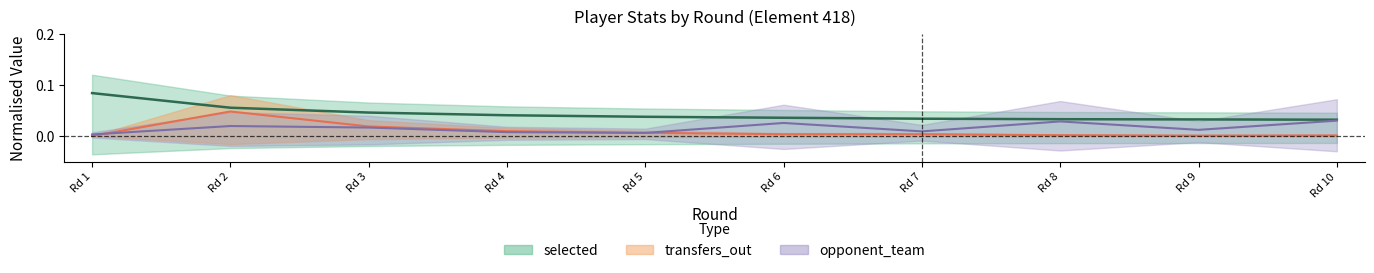

What is the total value across all series at Rd 1?

0.1